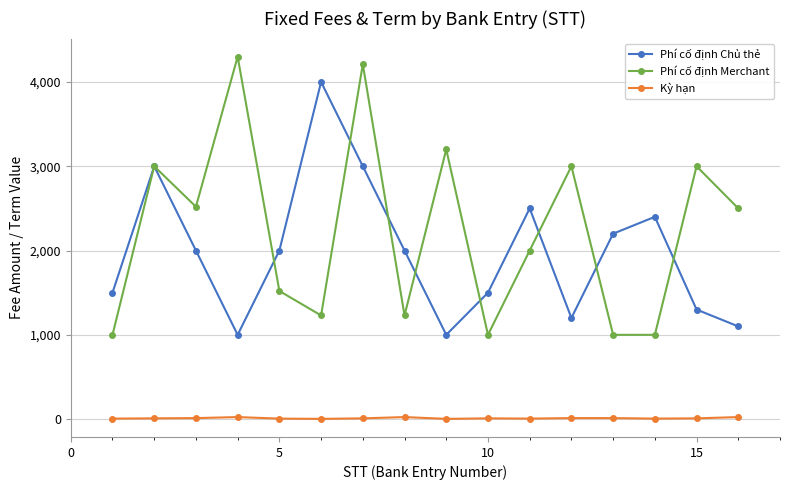

Is this an area chart (filled region under the line)?

No